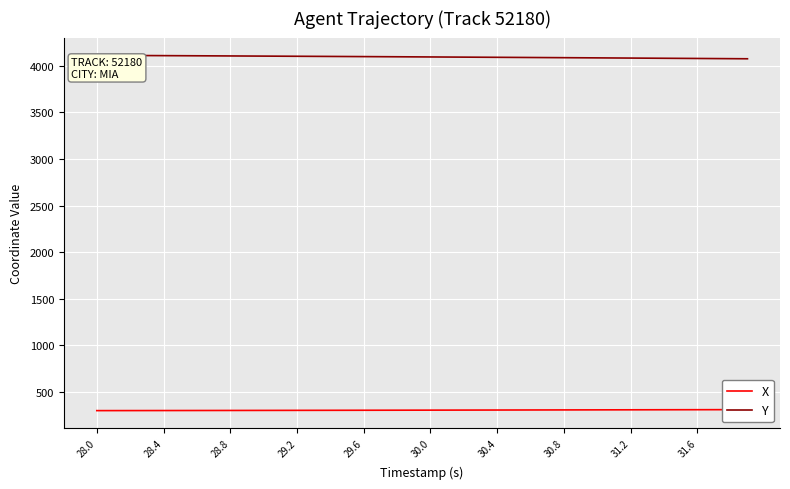

True or false: Y and X cross at least once.

False